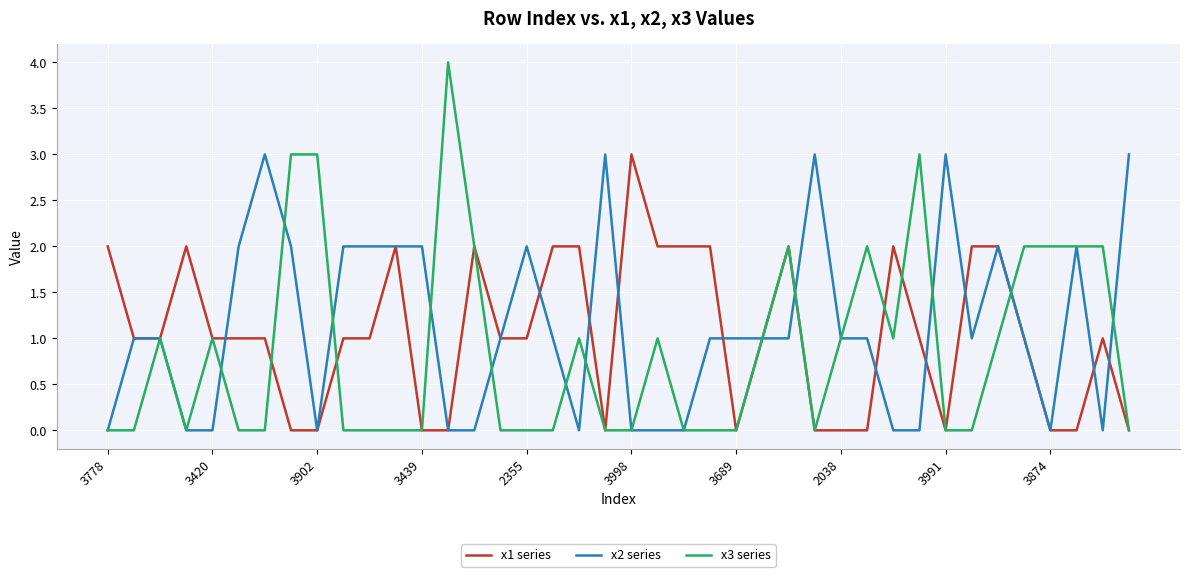

Which series has the widest spread of values?

x3 series